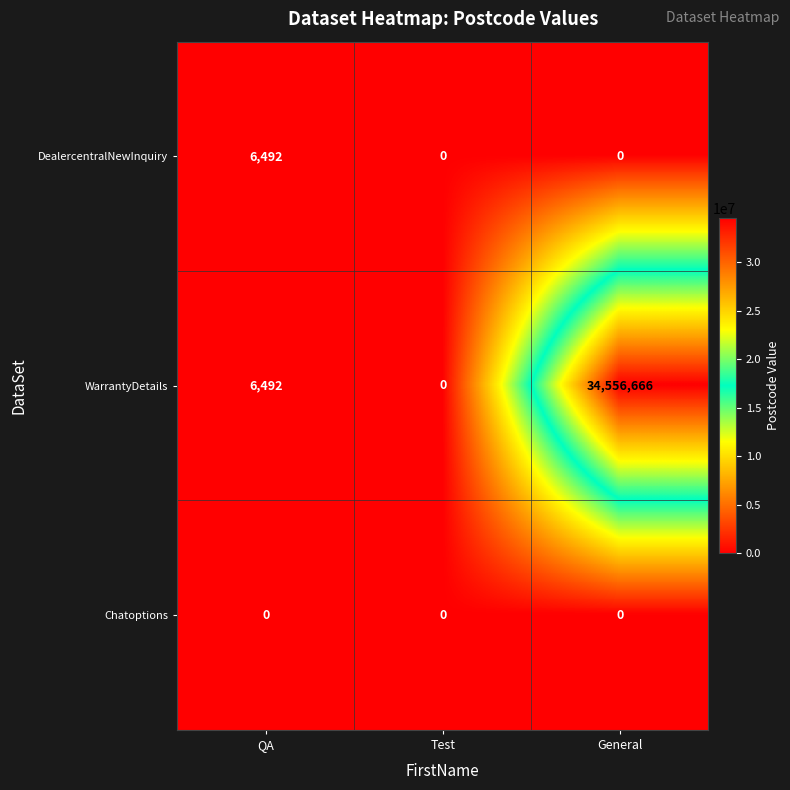

Which series has the largest total across all categories?

WarrantyDetails